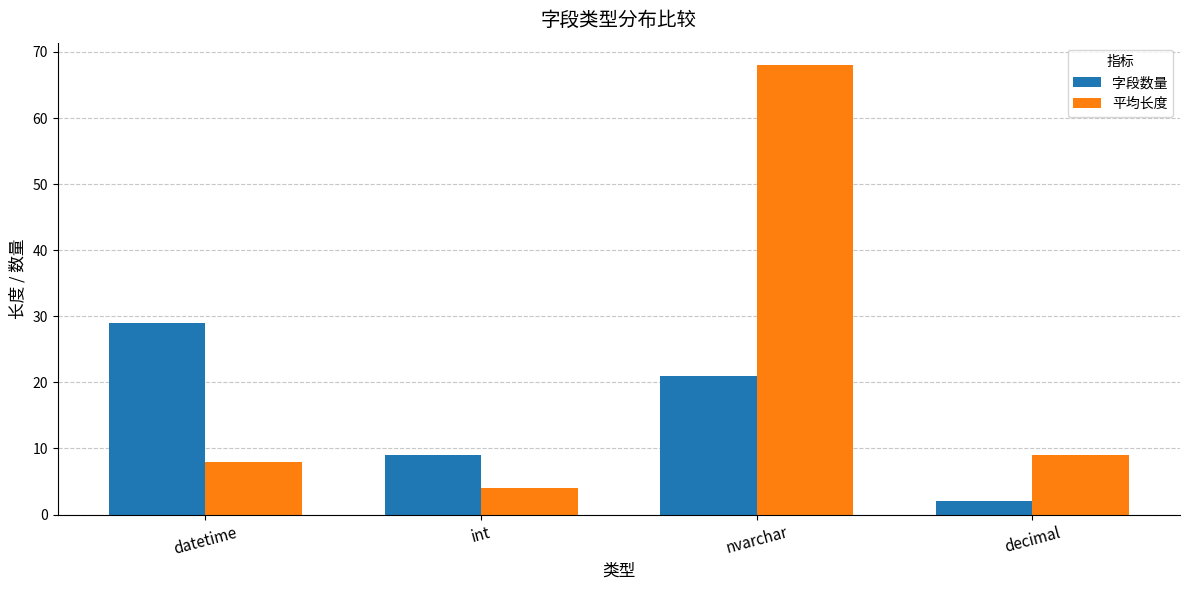

Which series has the widest spread of values?

平均长度